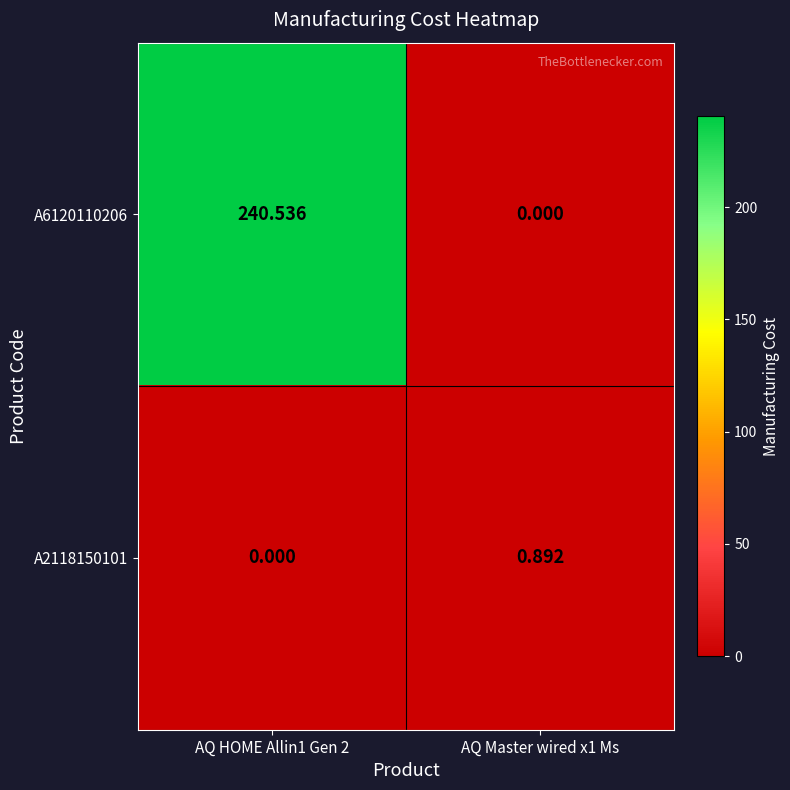

Rank the series at AQ Master wired x1 Ms from highest to lowest value.

A2118150101, A6120110206